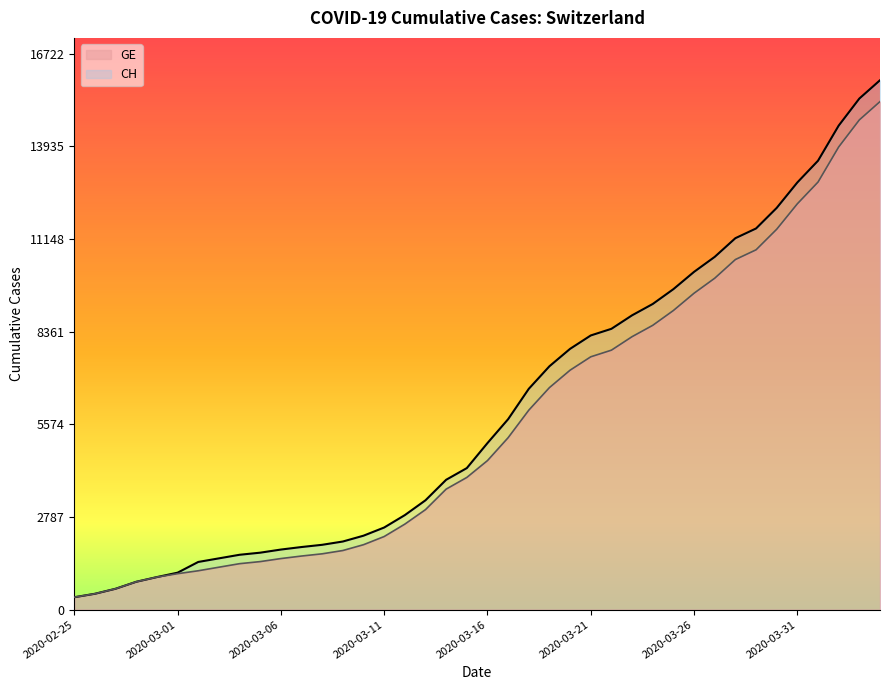

What is the difference between the GE values at 2020-03-14 and 2020-03-11?

1426